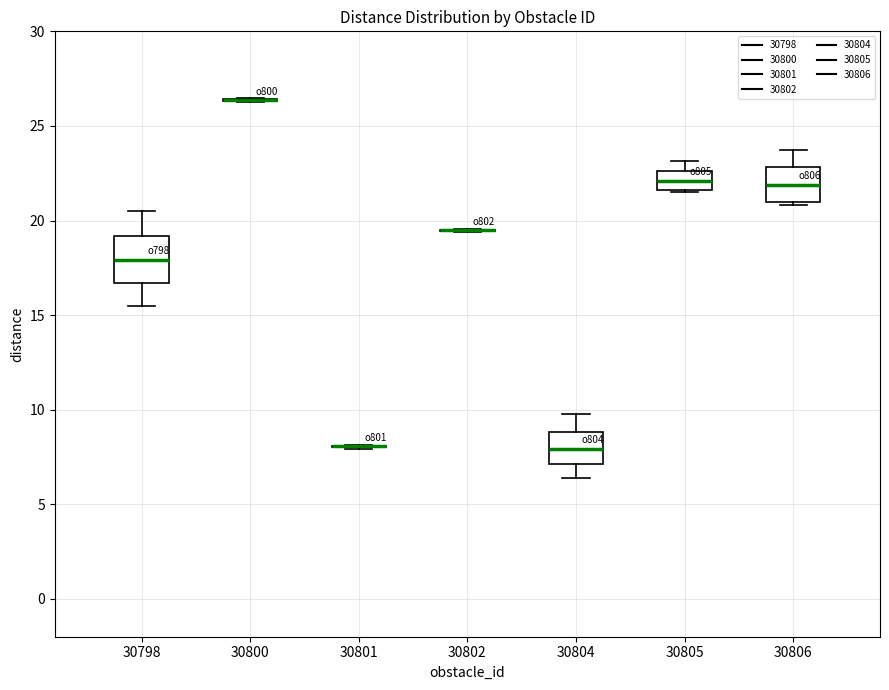

Where does the lower whisker of the box at x = 30804 end on the y-axis? The values are not printed on the chart, so give them approximately, as read against the axis.

6.5